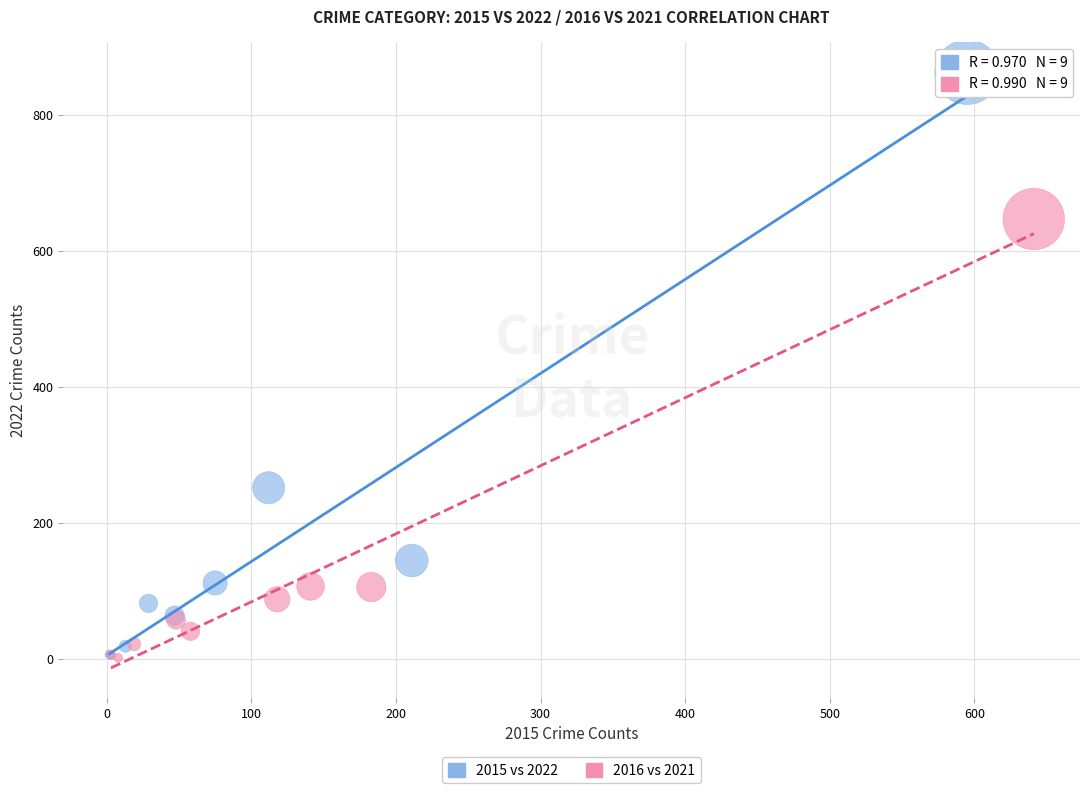

Which series reaches the maximum Y coordinate?

2015 vs 2022